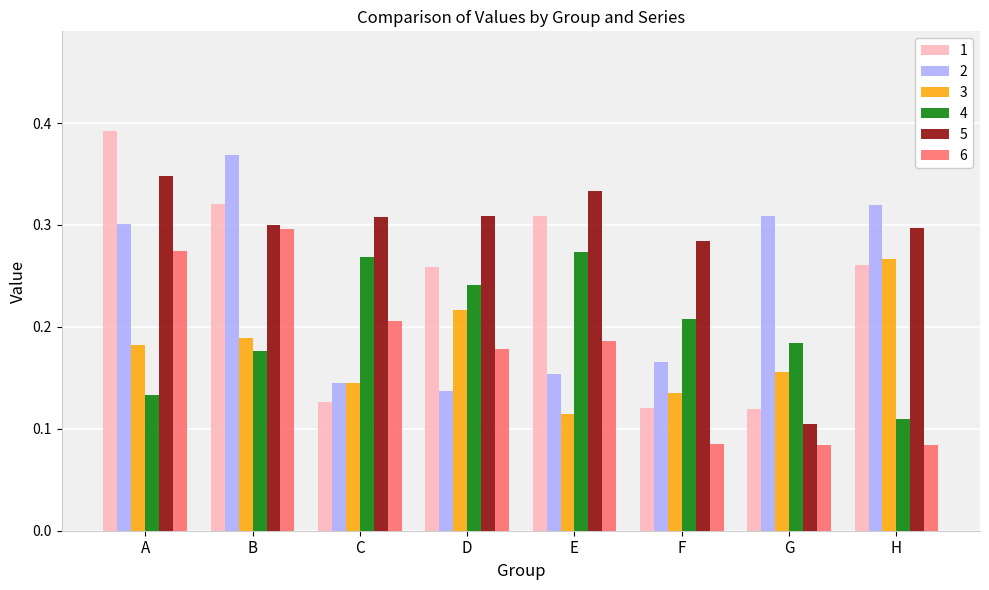

Are the bars grouped side by side (vs. stacked)?

Yes